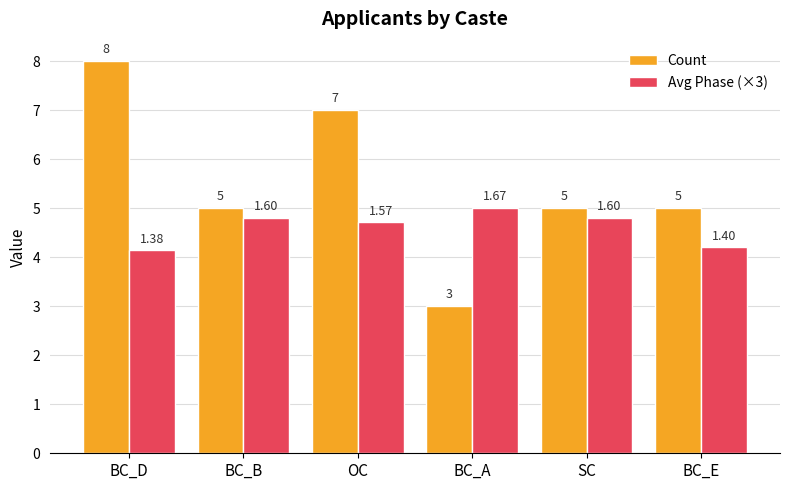

What is the value of the Count bar at the 1st from the left?

8.0